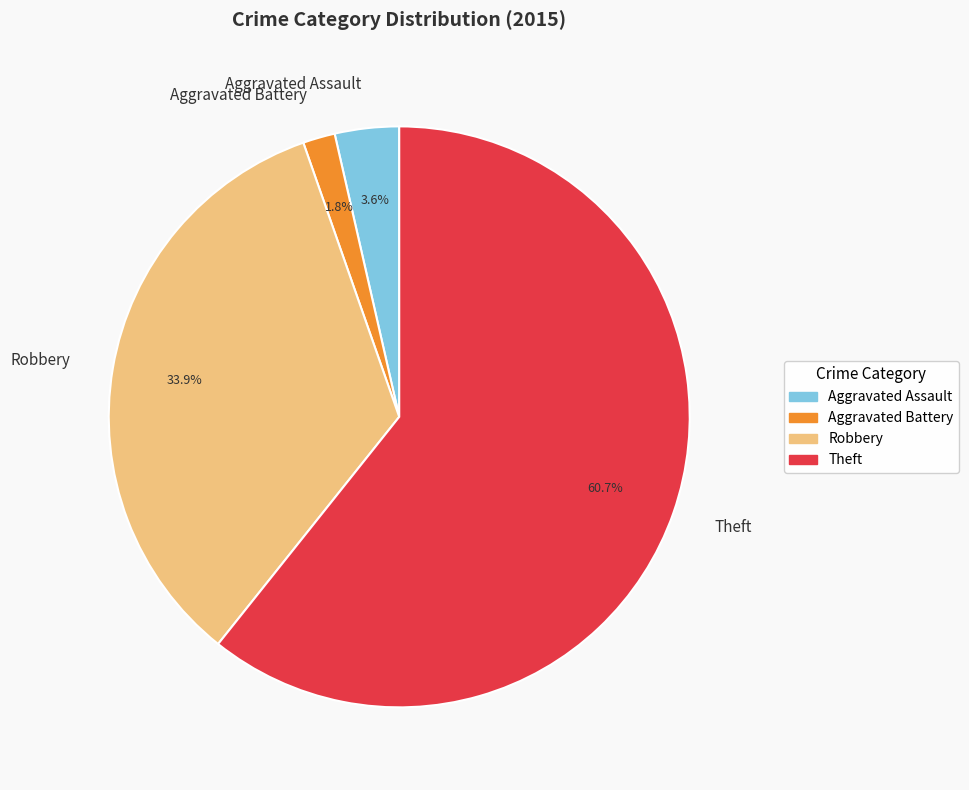

Does Theft account for over 50% of the chart?

Yes